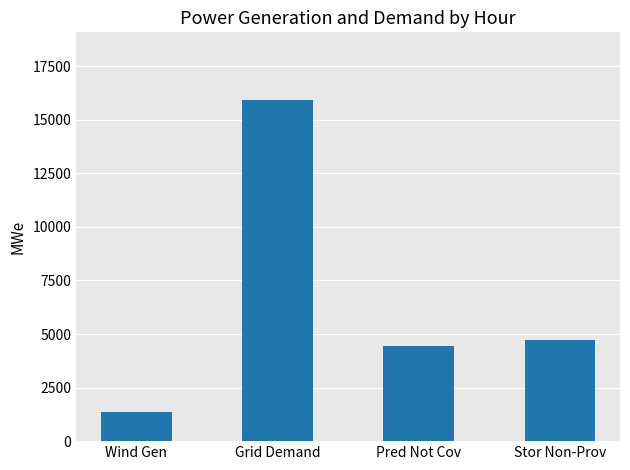

What is the greatest value displayed?

15902.6